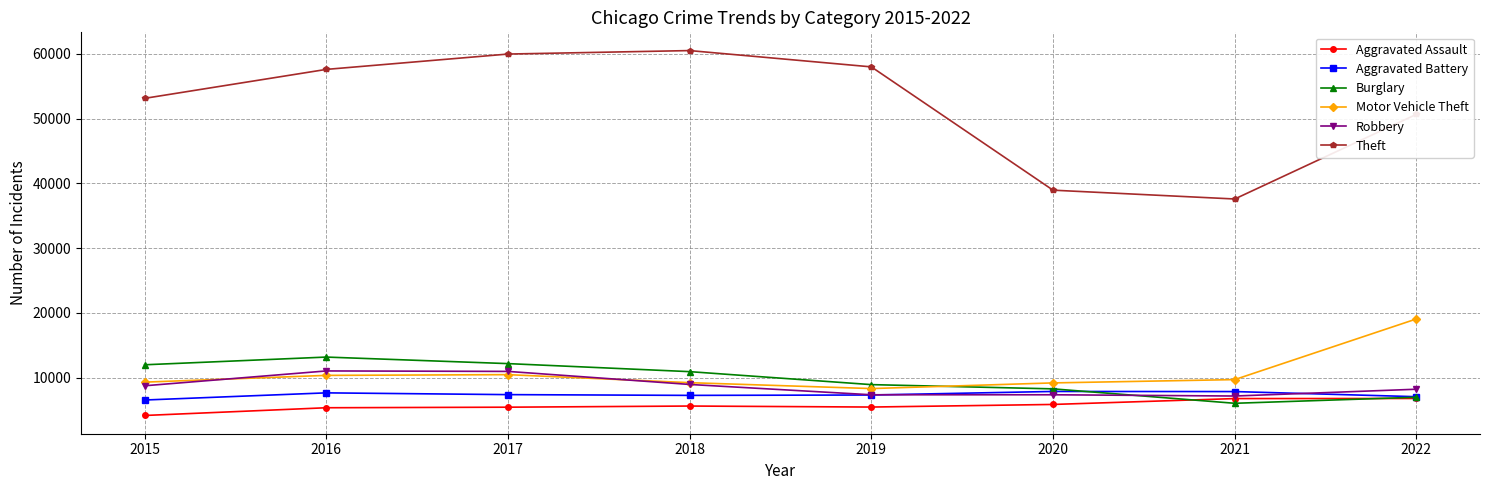

Which series has the largest range (max minus min)?

Theft